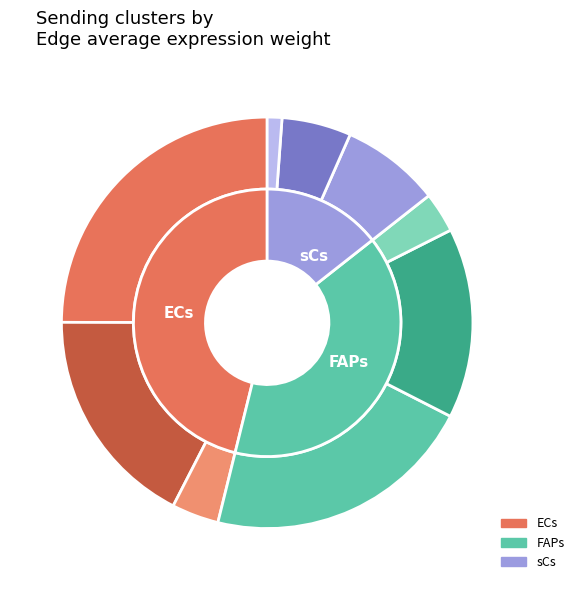

Which category accounts for the majority?

ECs